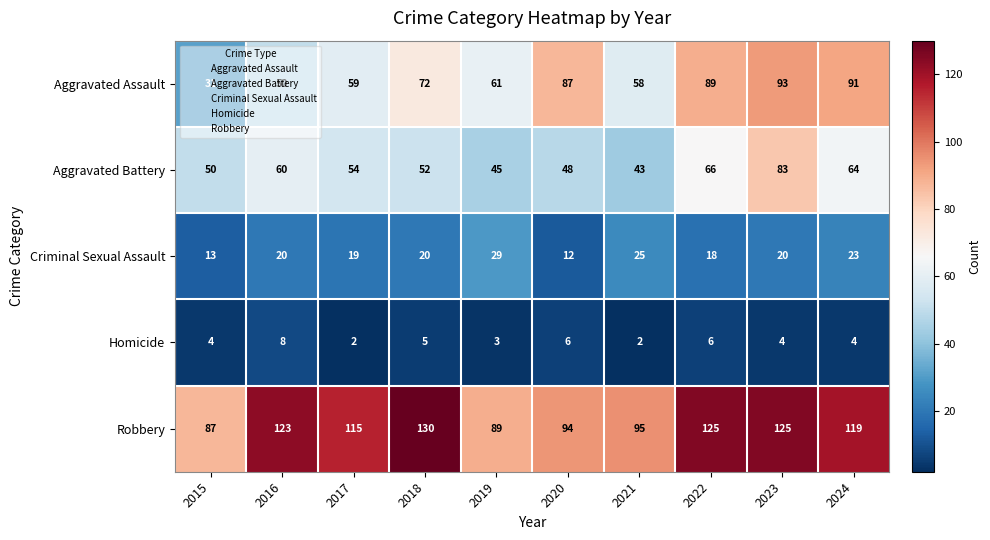

At which label is Homicide closest to 5?

2018